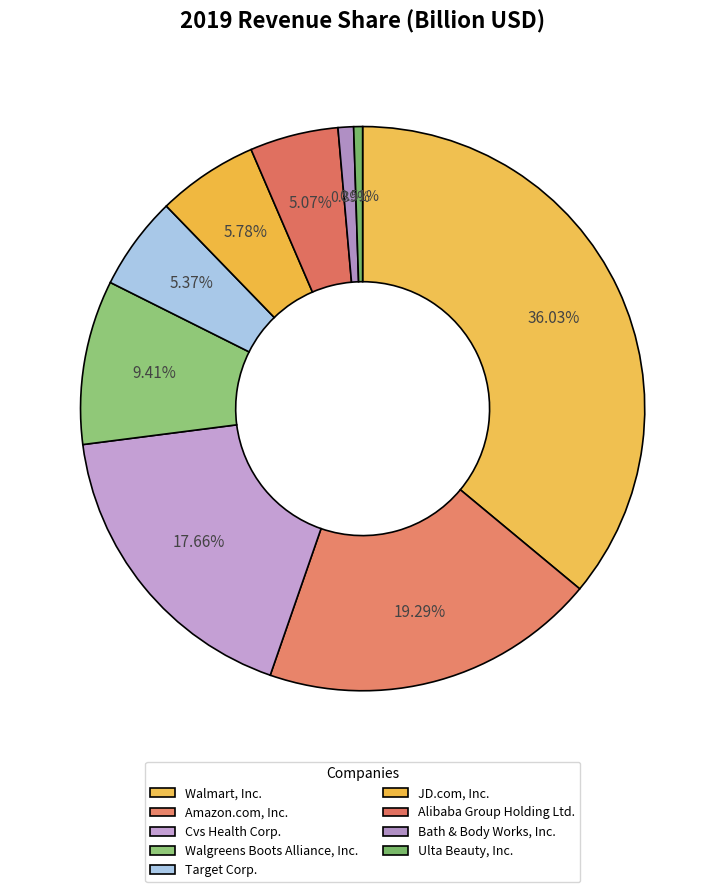

What is the change in value from Walgreens Boots Alliance, Inc. to Target Corp.?

-58.8